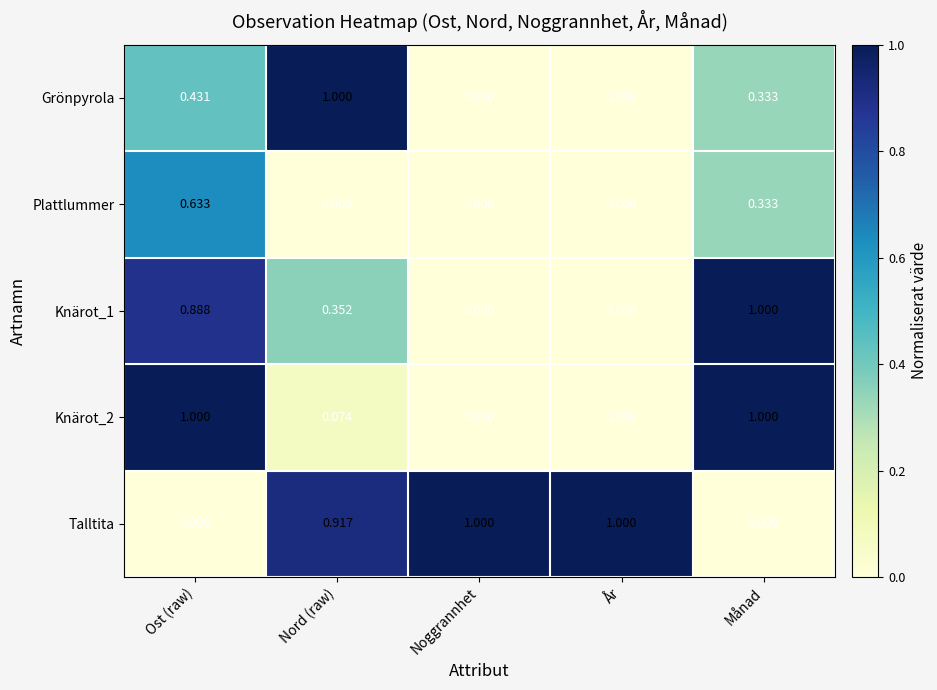

How many categories are shown in the chart?

5